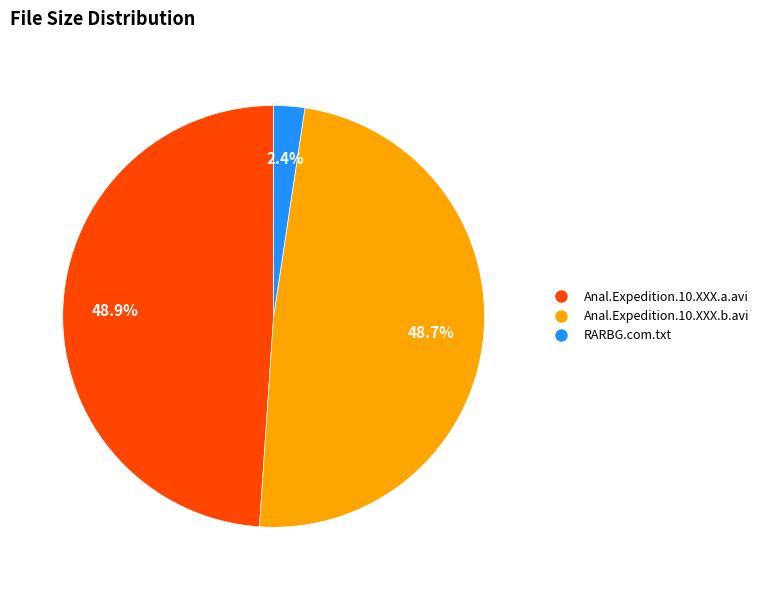

Is it true that RARBG.com.txt is 16% of the pie?

False